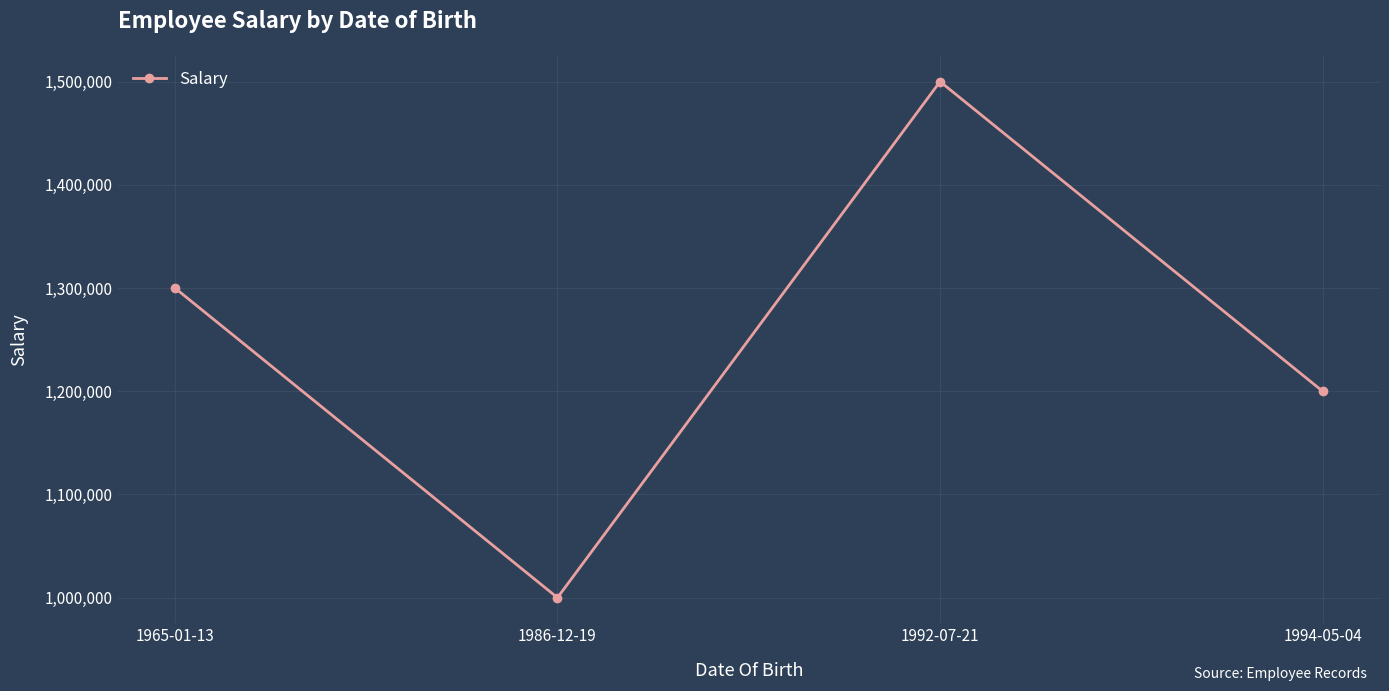

What is the label of the 1st point from the right?

1994-05-04